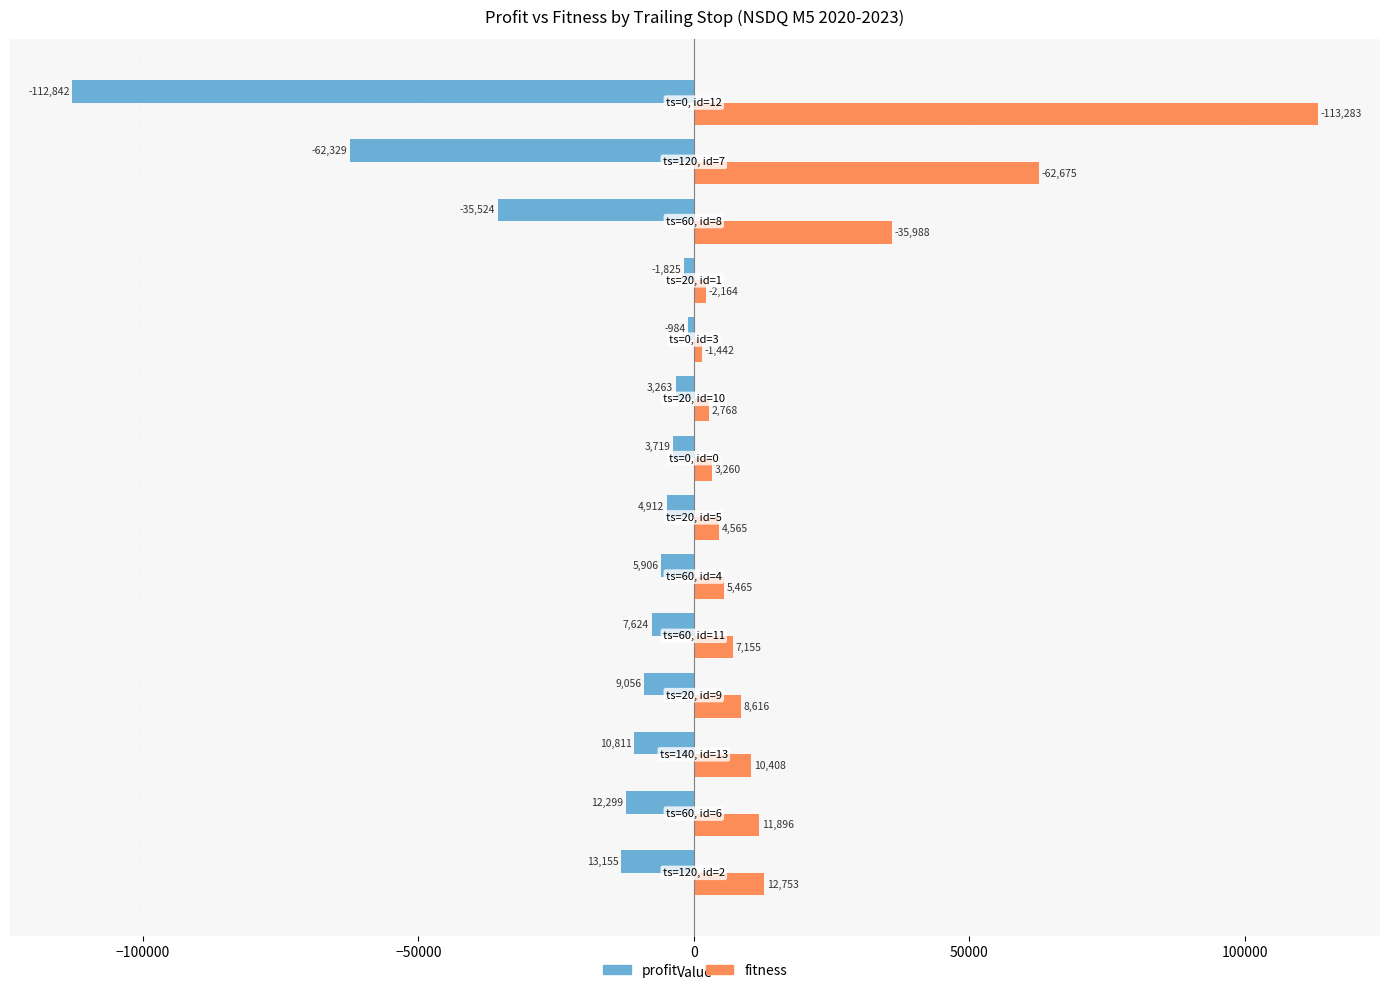

What is the minimum value shown in the chart?

-112842.3